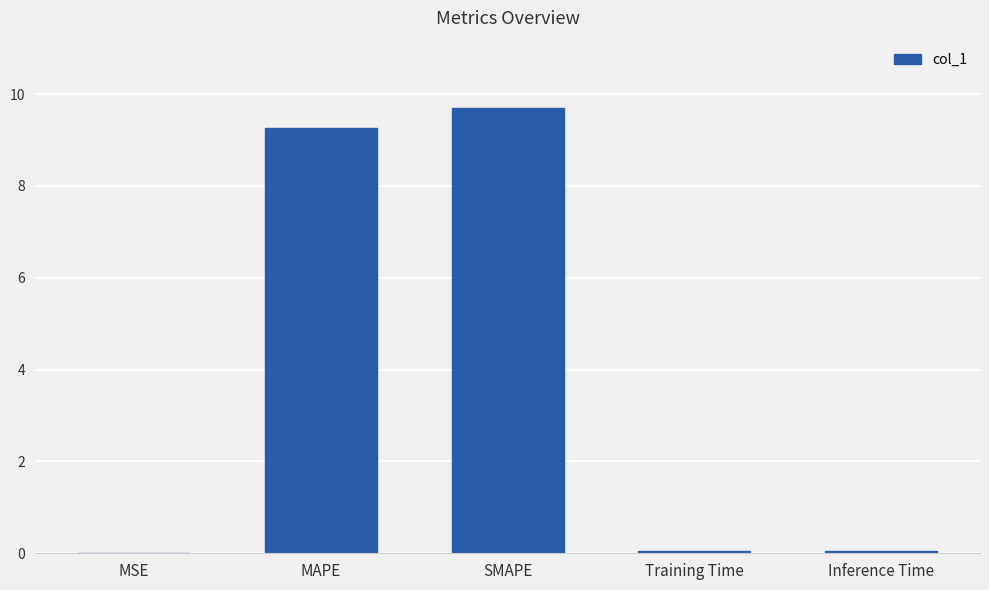

The chart shows a value of 12.5 at MAPE. True or false?

False